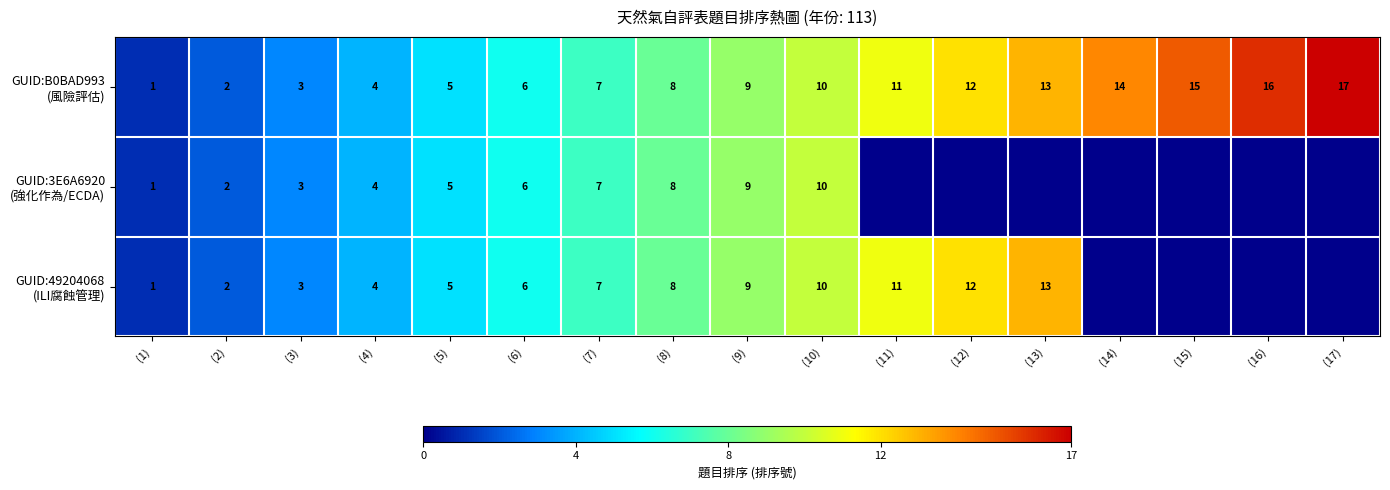

What is the total value across all series at (14)?

14